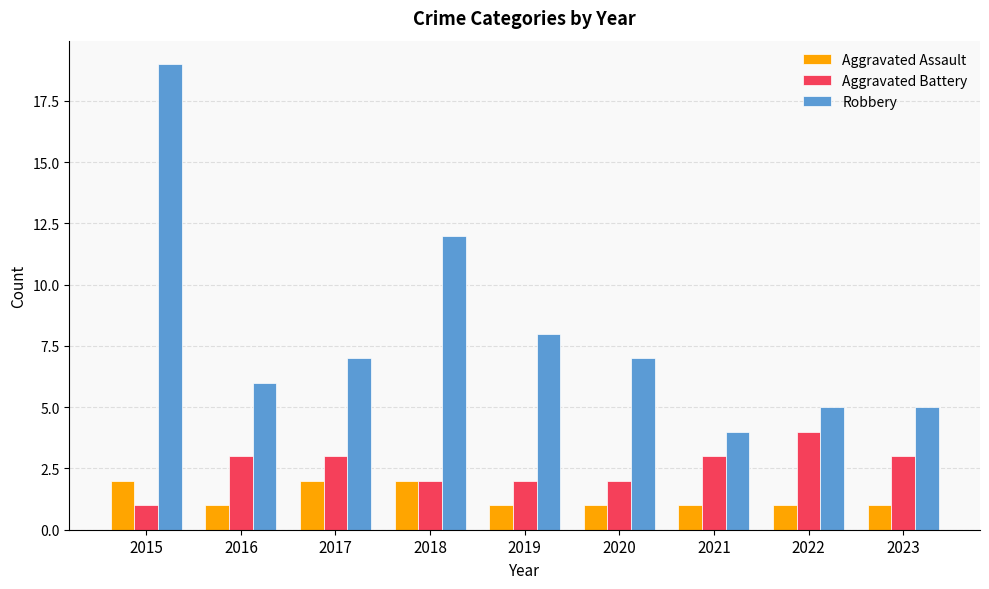

How many distinct data groups are displayed?

3